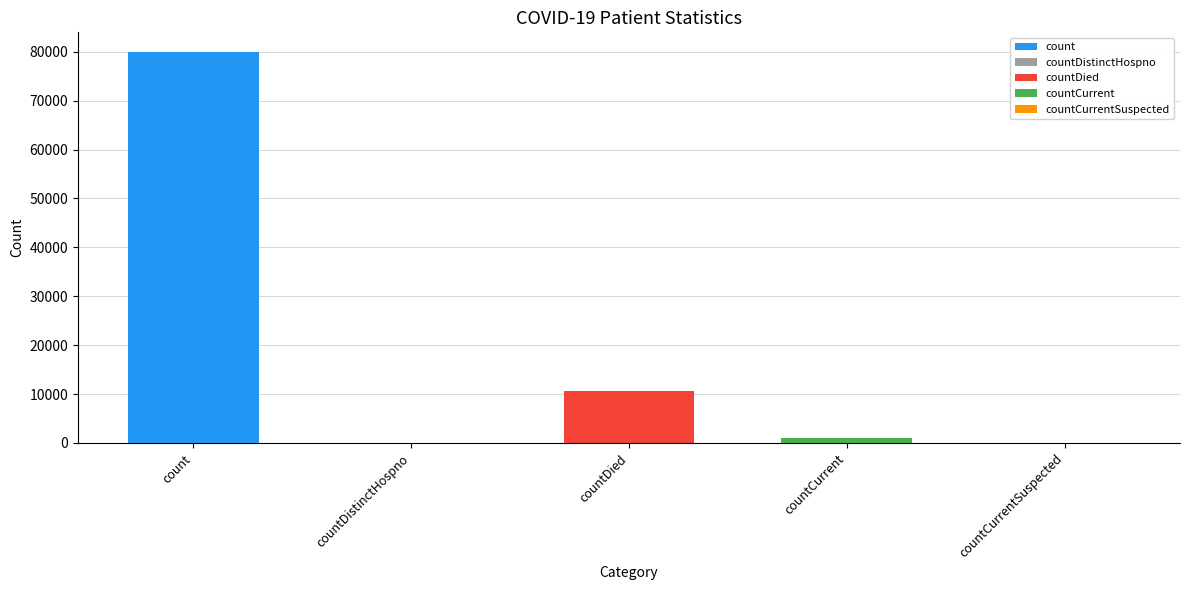

Reading left to right, transcribe all the data shown in this chart.

79972	0	10645	1032	0